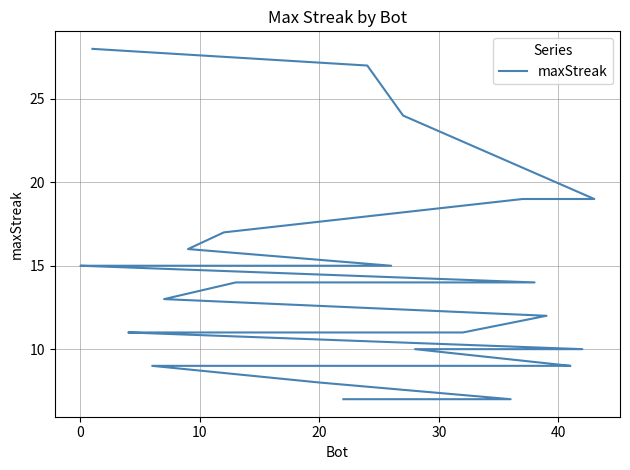

How many categories are shown in the chart?

40